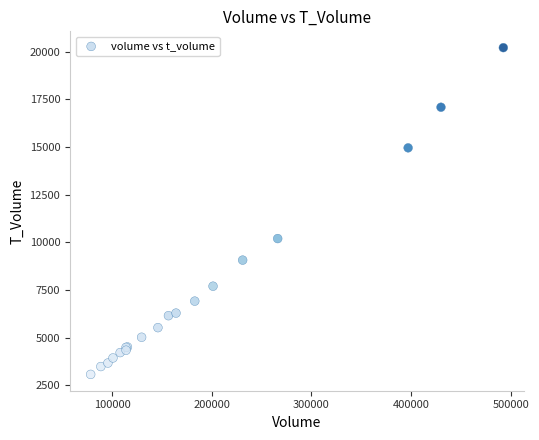

What Y value in the scatter plot is closest to 11646?

10201